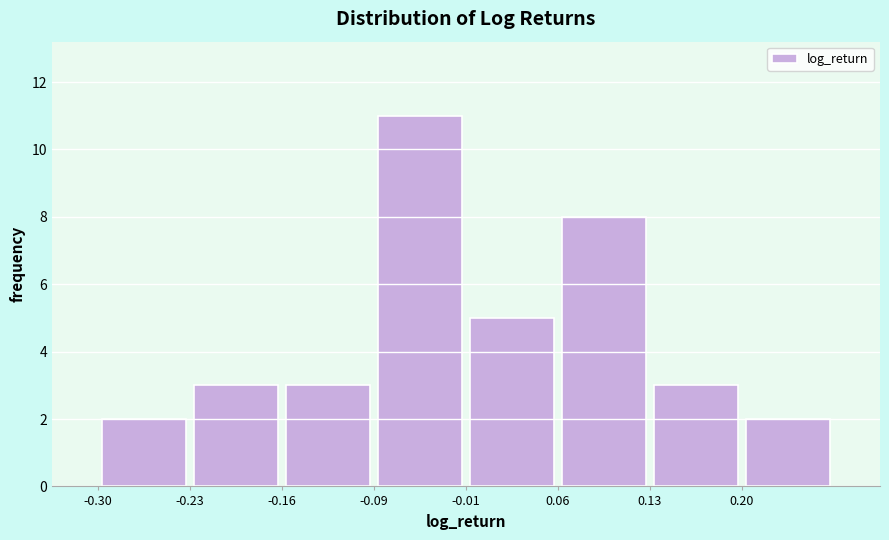

Reading left to right, list every bar in this chart as the range it spans on the x-axis followed by its height. Neither the bar edges nor the heights are printed on the chart, so give them approximately, as read against the axes.

-0.30 to -0.23: 2
-0.23 to -0.16: 3
-0.16 to -0.09: 3
-0.09 to -0.01: 11
-0.01 to 0.06: 5
0.06 to 0.13: 8
0.13 to 0.20: 3
0.20 to 0.27: 2